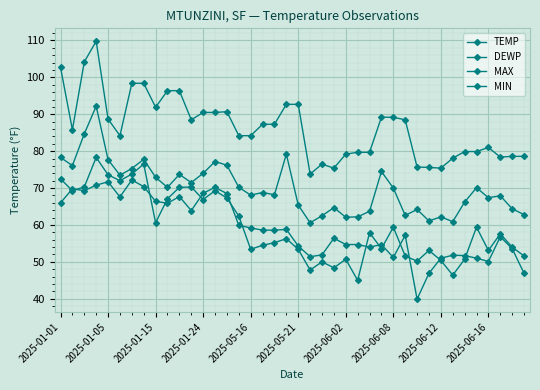

Which series has the largest range (max minus min)?

MAX